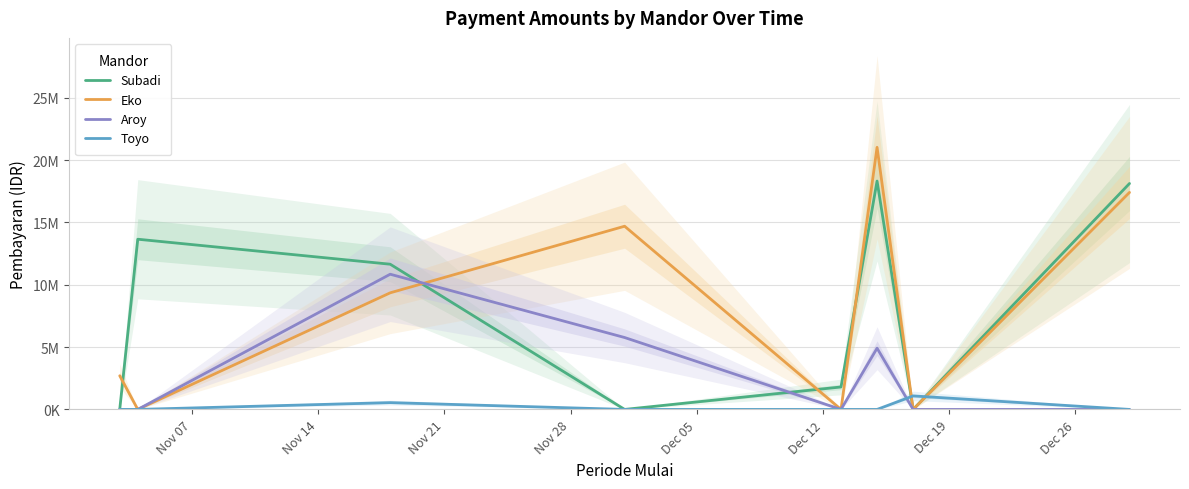

Reading right to left, transcribe all the data shown in this chart.

Subadi: 18125000	0	18320000	1801000	0	11649000	13654000	0
Eko: 17409000	0	21027000	0	14697000	9355000	0	2702000
Aroy: 0	0	4912000	0	5768000	10846000	0	0
Toyo: 0	1084000	0	0	0	545000	0	0